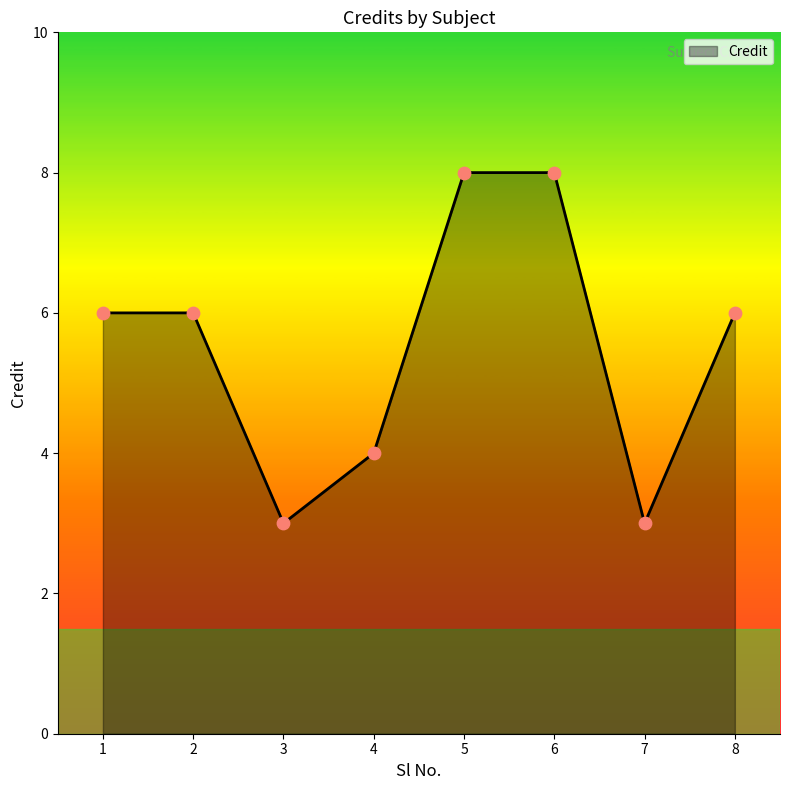

Between 4 and 8, which is larger?

8